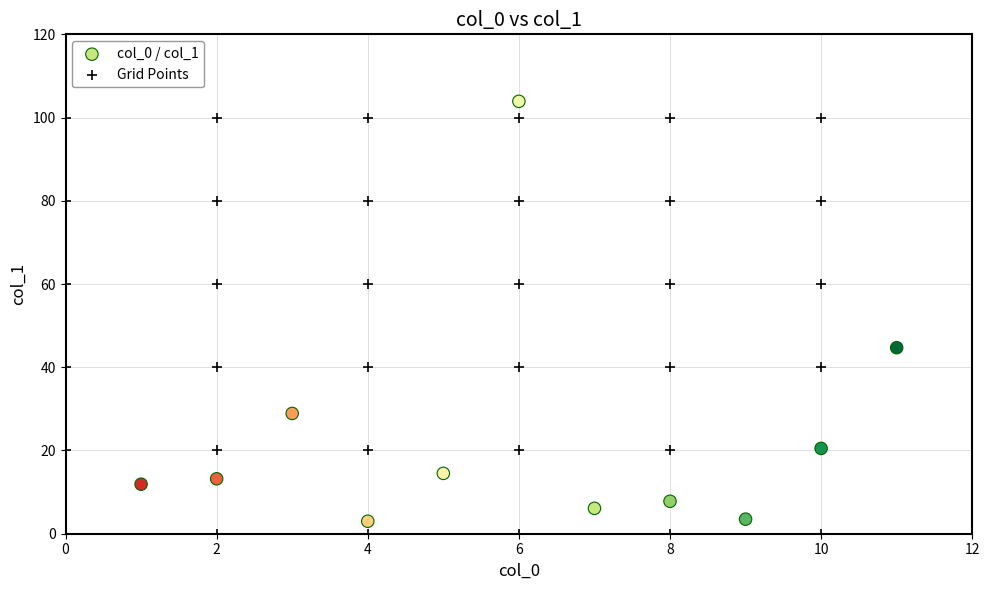

What are all the series names shown in the legend?

col_0 / col_1, Grid Points